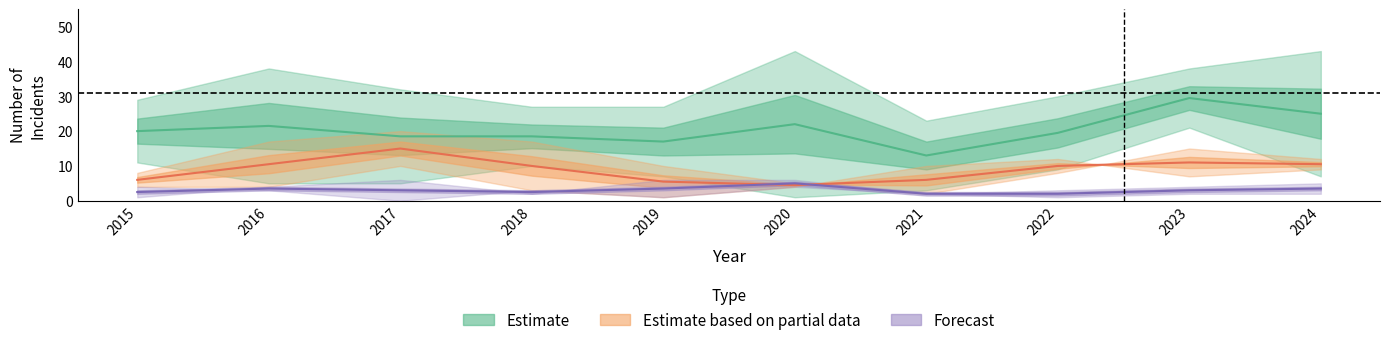

Which series has the largest total across all categories?

Estimate